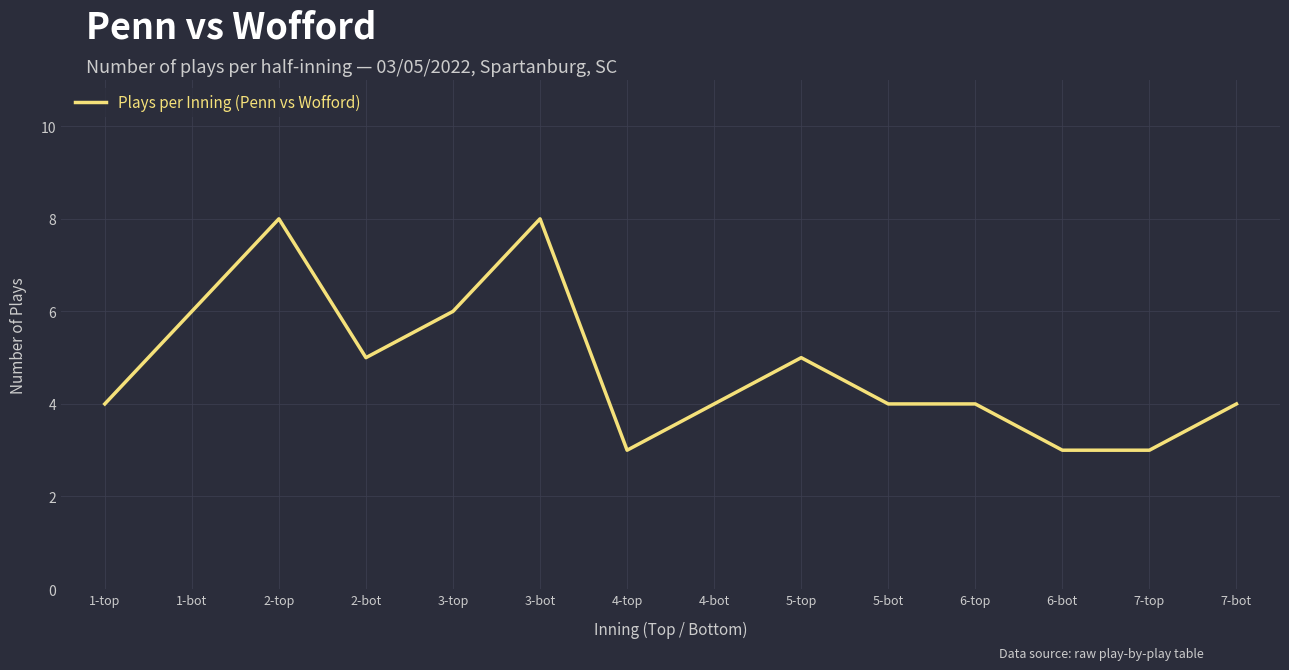

What value does the data have at 5-top?

5